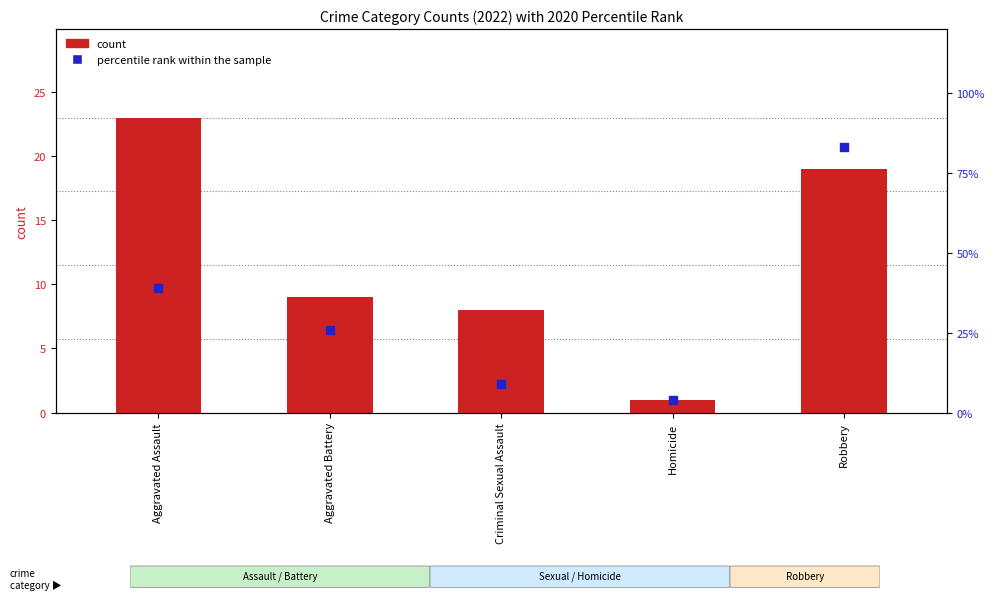

Which series contains the highest Y value?

percentile rank within the sample